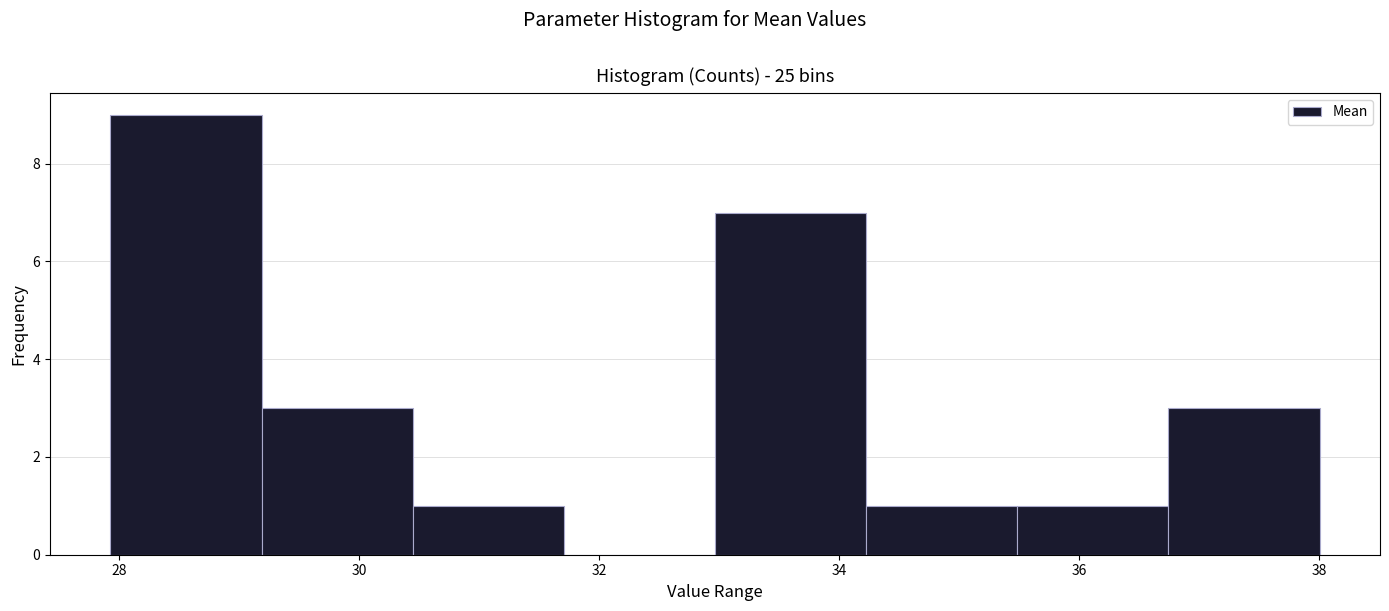

What is the height of the bar covering 36.8 to 38.0 on the x-axis? Neither the bar edges nor the heights are printed on the chart, so give them approximately, as read against the axes.

3